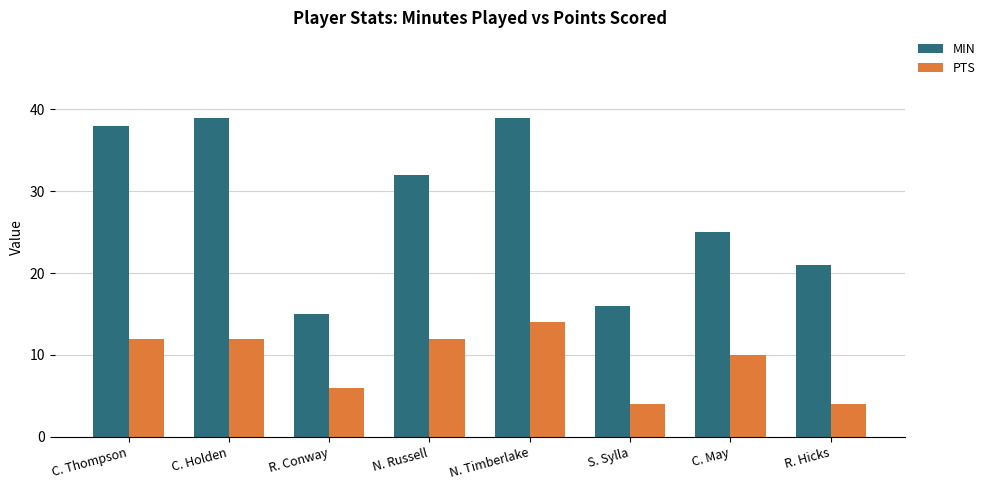

The value of PTS at R. Conway is 6. True or false?

True